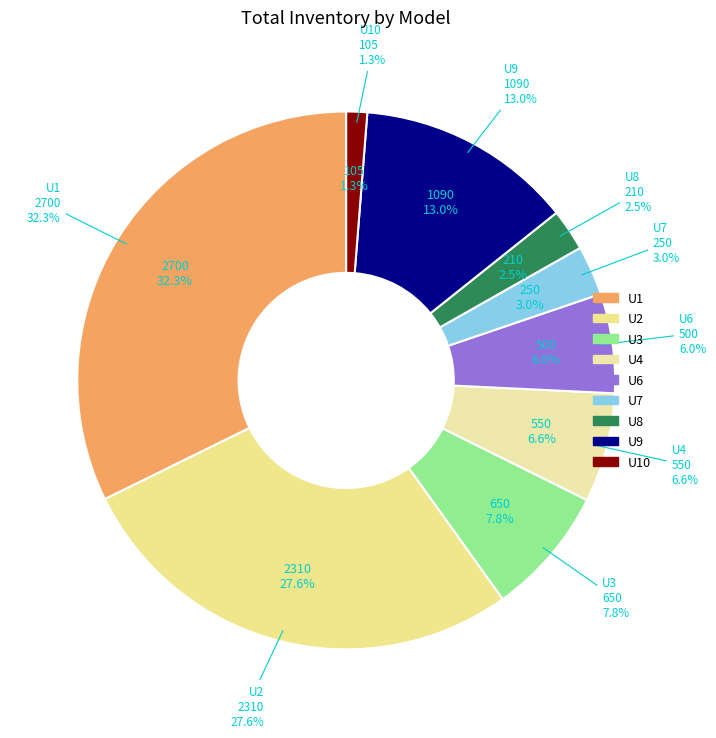

How many slices are in this pie chart?

9